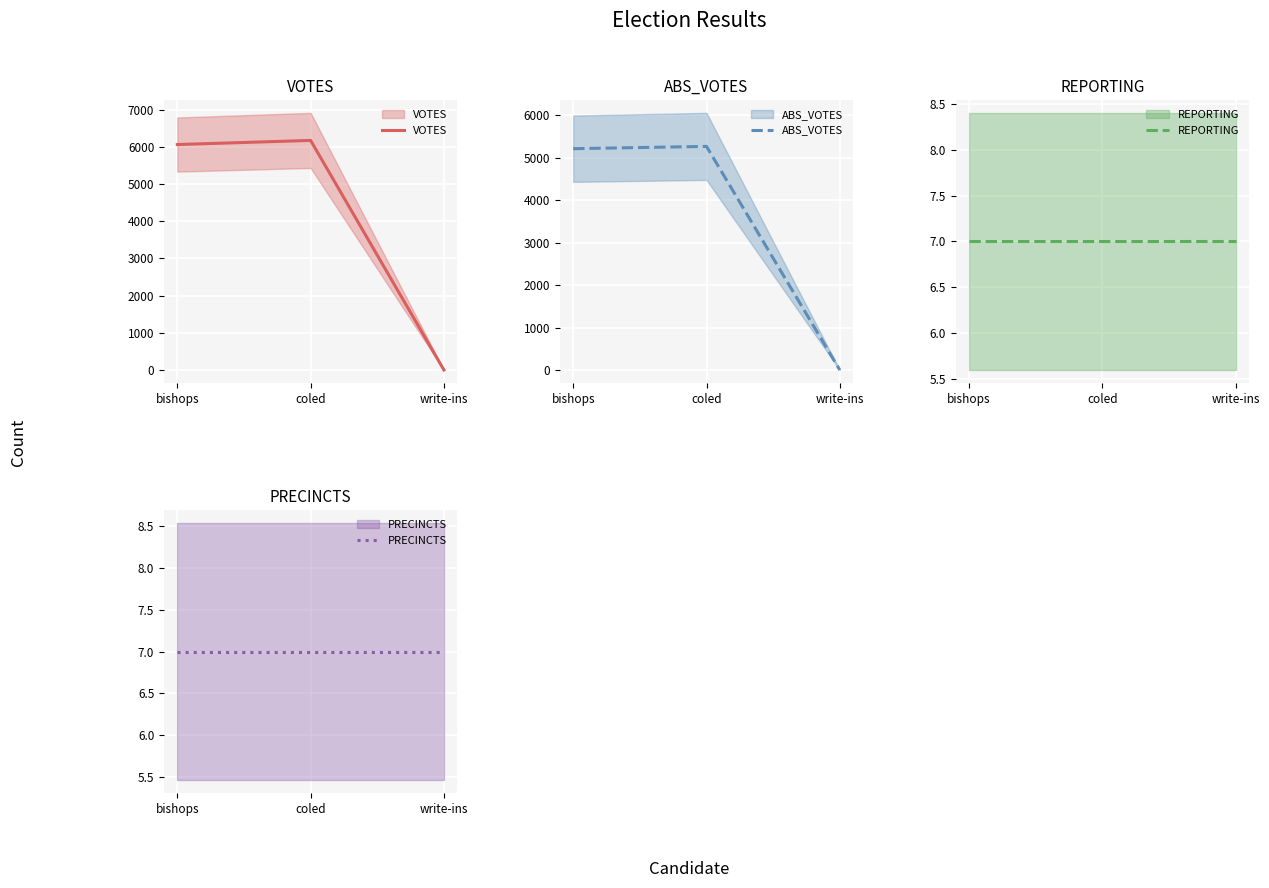

What is the label of the 1st point from the left?

bishops